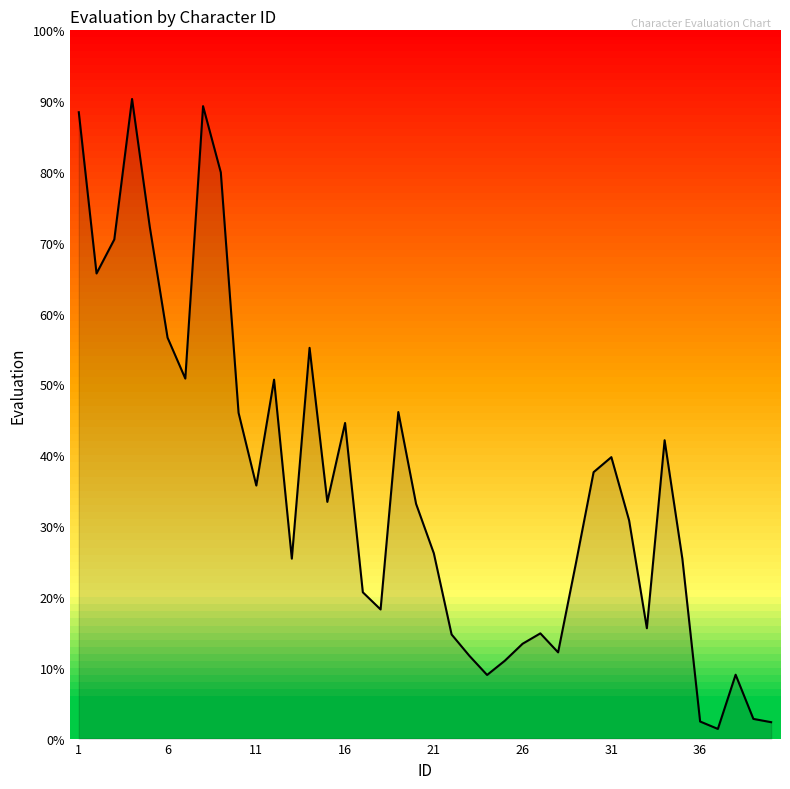

What is the maximum value shown in the chart?

90.3